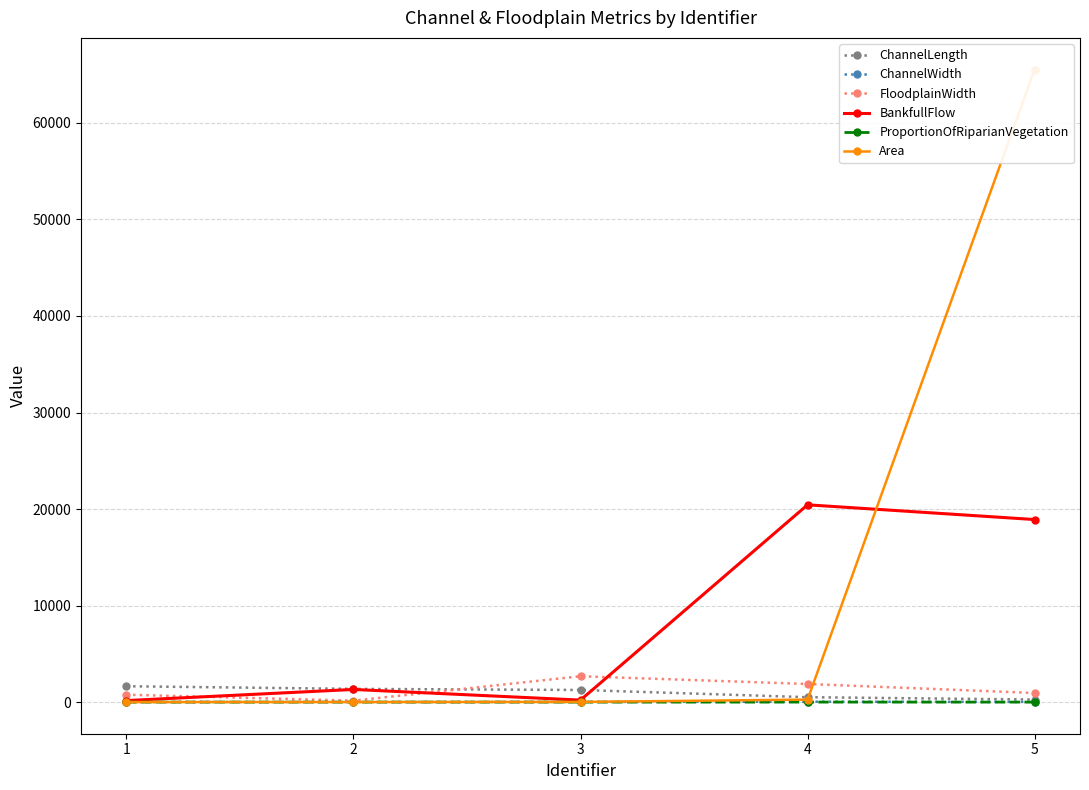

What are all the series names shown in the legend?

ChannelLength, ChannelWidth, FloodplainWidth, BankfullFlow, ProportionOfRiparianVegetation, Area